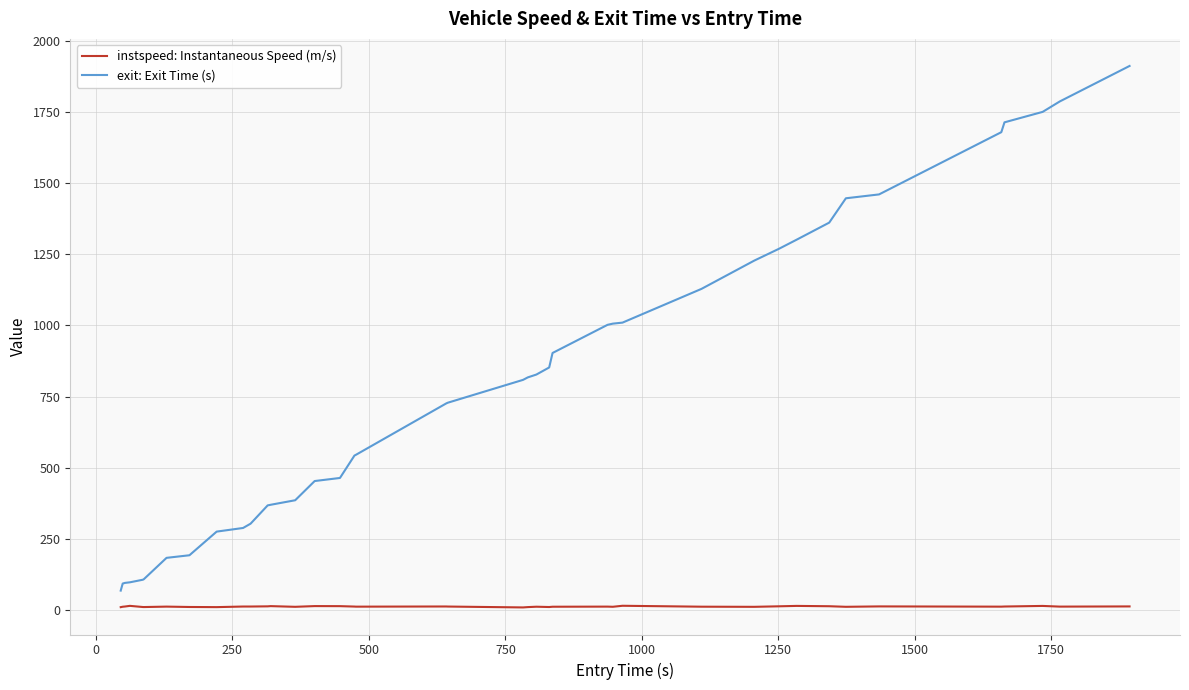

What is the lowest value of the instspeed: Instantaneous Speed (m/s) series?

9.5